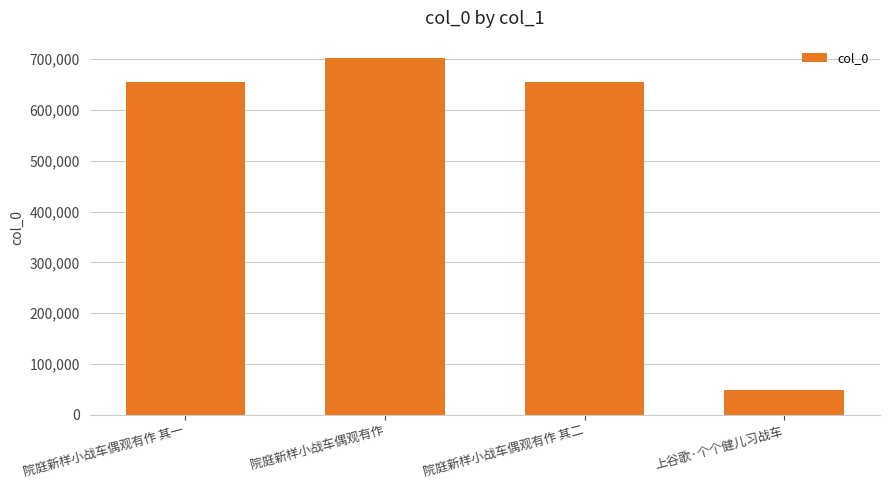

What value does the data have at 院庭新样小战车偶观有作 其一, to the nearest 10?

654420